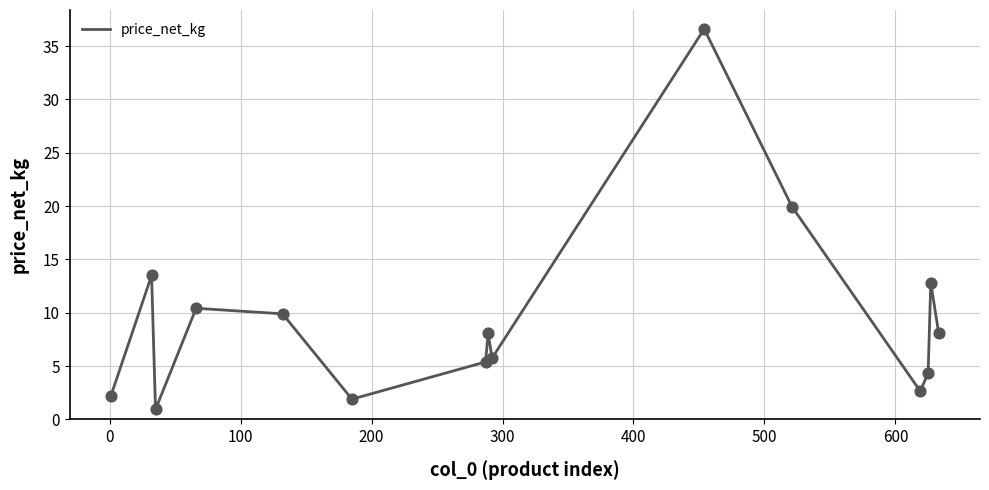

What is the smallest value displayed?

0.9